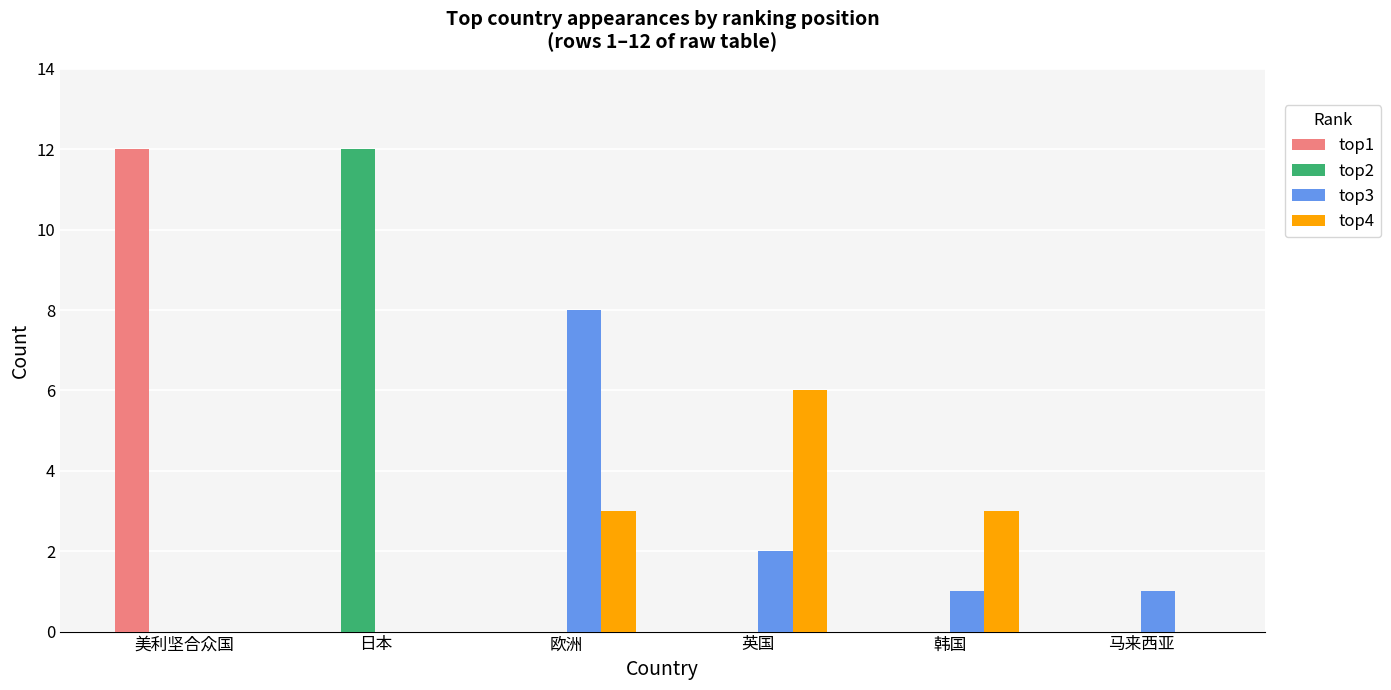

Between 日本 and 欧洲, which series saw the biggest shift?

top2